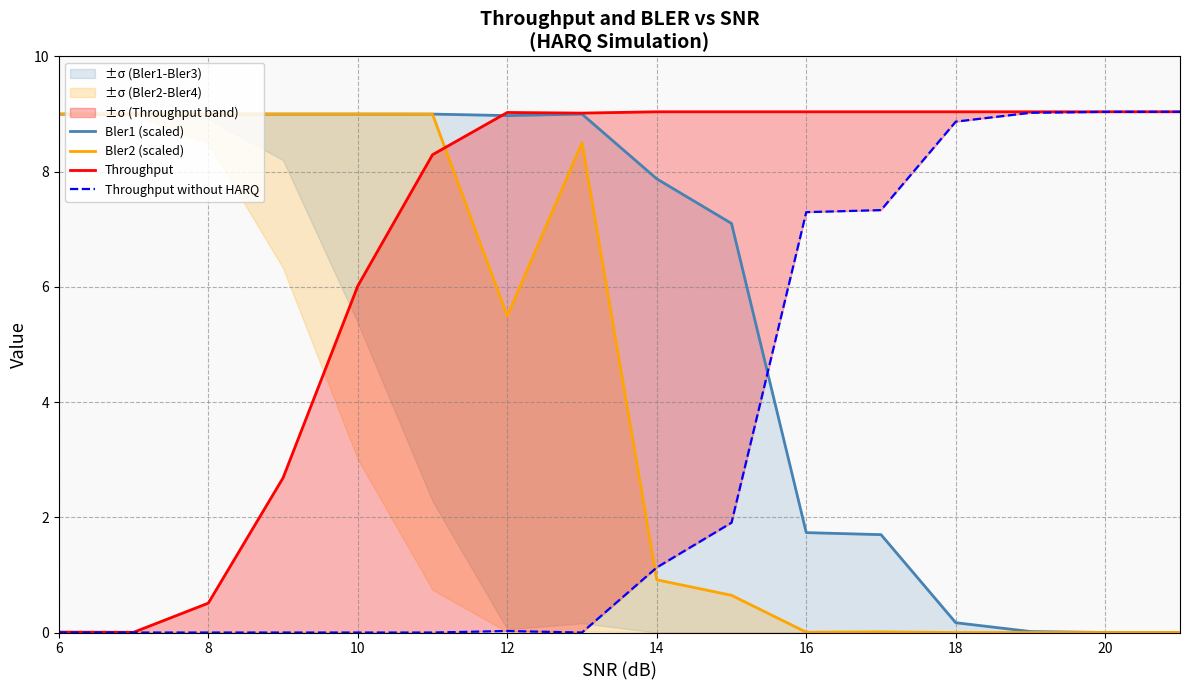

Does the chart display data point markers on the line(s)?

No